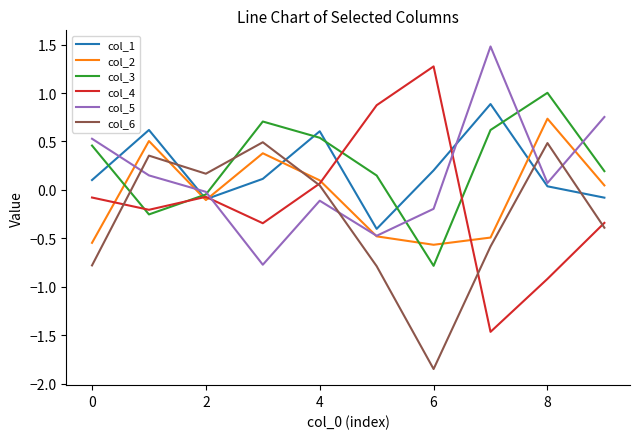

True or false: col_4 and col_1 intersect in this chart.

True